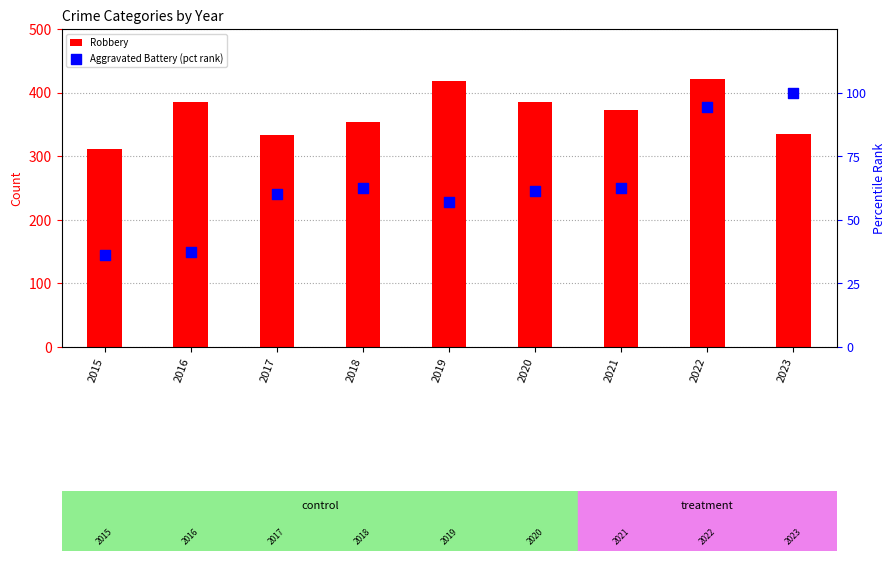

What is the total value across all series at 2021?

434.6